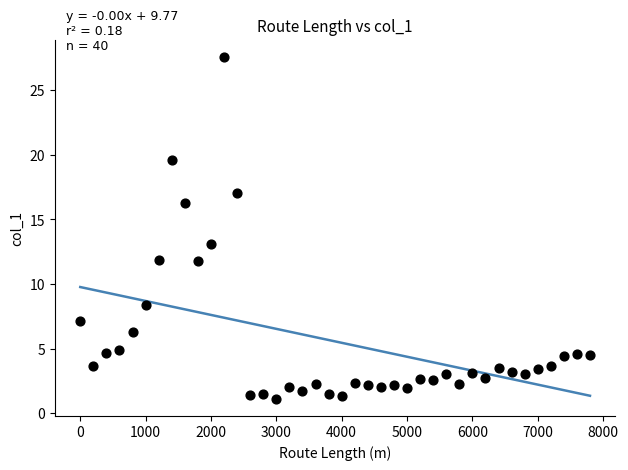

What Y value in the scatter plot is closest to 14?

13.1